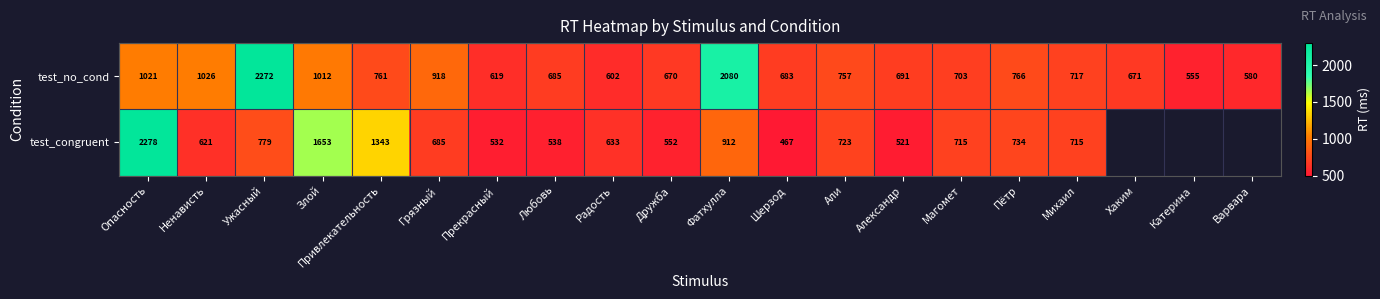

Read the test_no_cond value at Пётр, to the nearest 50.

750